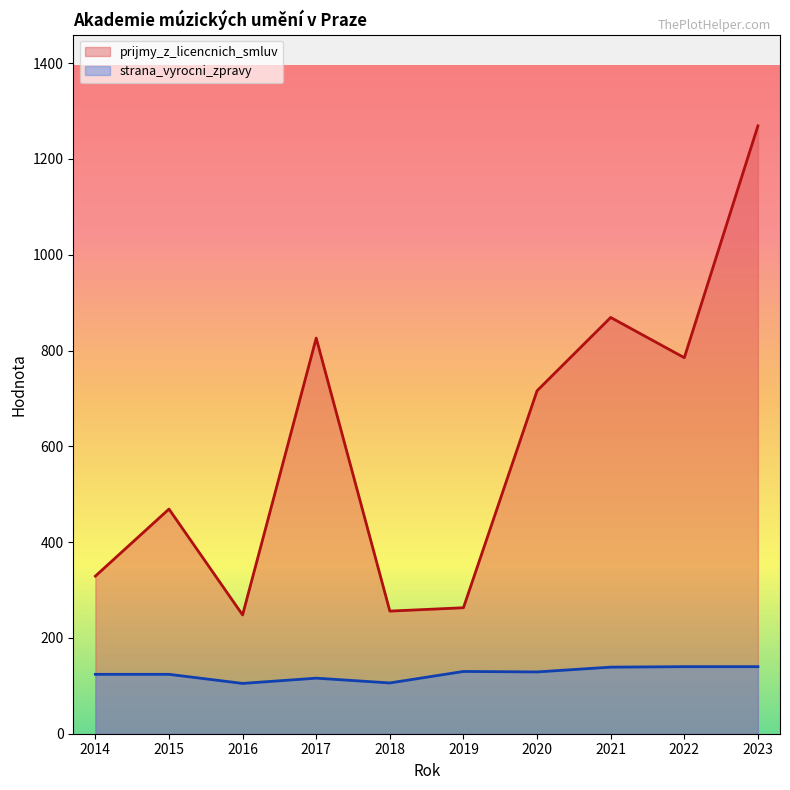

What is the difference between the strana_vyrocni_zpravy values at 2023 and 2015?

16